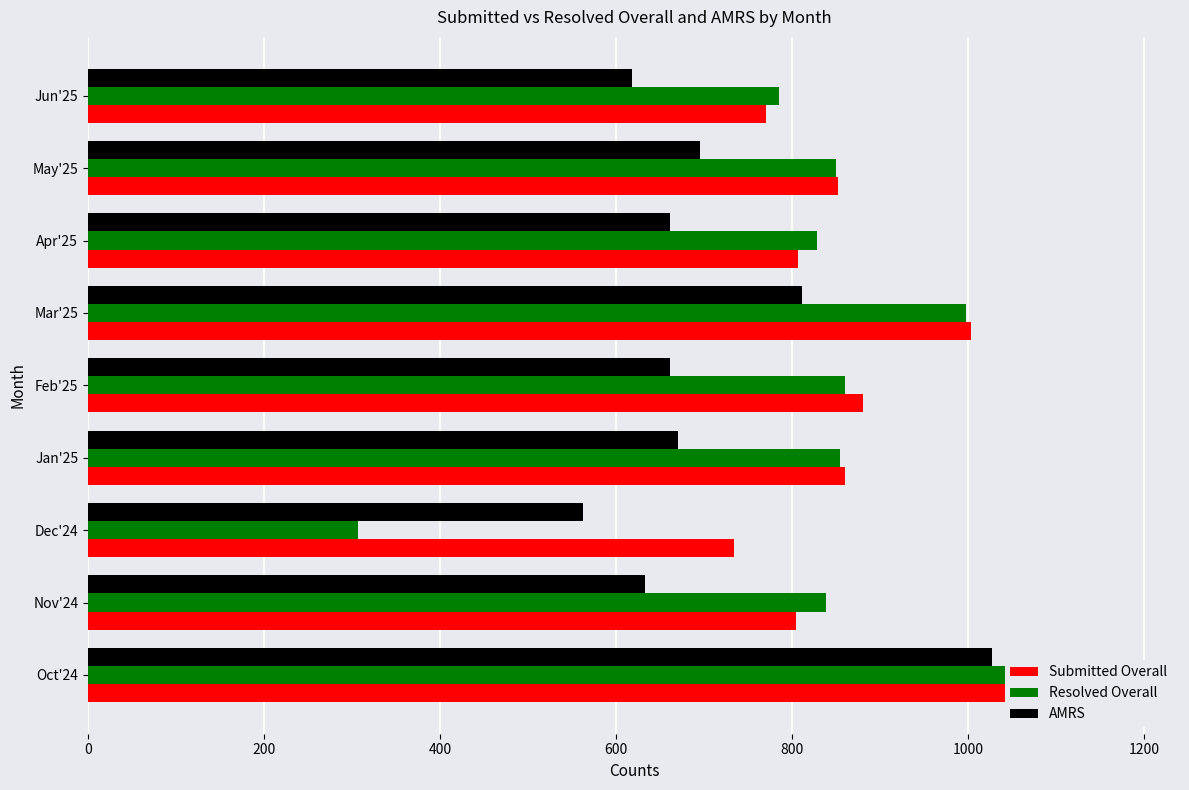

Rank the series at Apr'25 from highest to lowest value.

Resolved Overall, Submitted Overall, AMRS